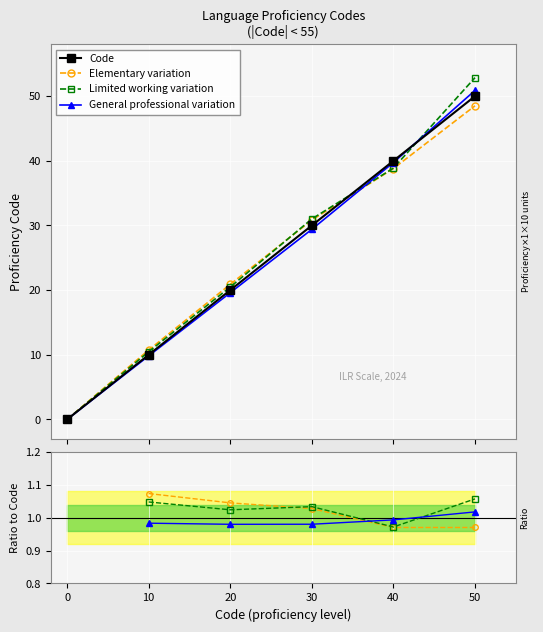

The value of Elementary variation at 40 is 1.0. True or false?

True